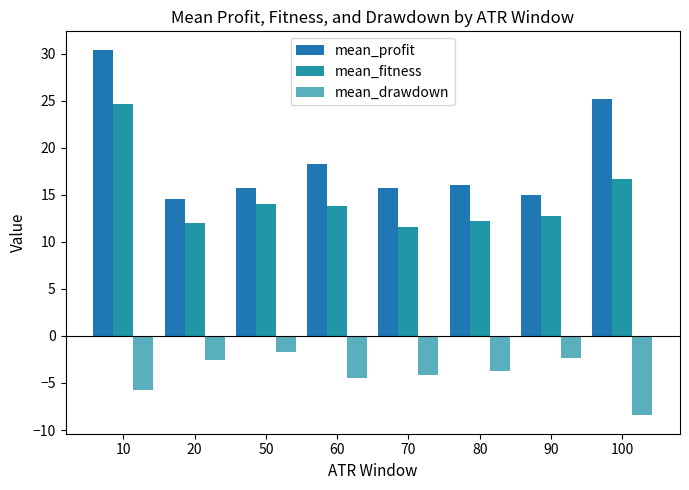

Reading left to right, extract all data points from this chart.

mean_profit: 30.4	14.5	15.7	18.3	15.7	16.0	15.0	25.1
mean_fitness: 24.6	12.0	14.0	13.8	11.6	12.3	12.7	16.7
mean_drawdown: -5.8	-2.5	-1.7	-4.4	-4.1	-3.8	-2.3	-8.4